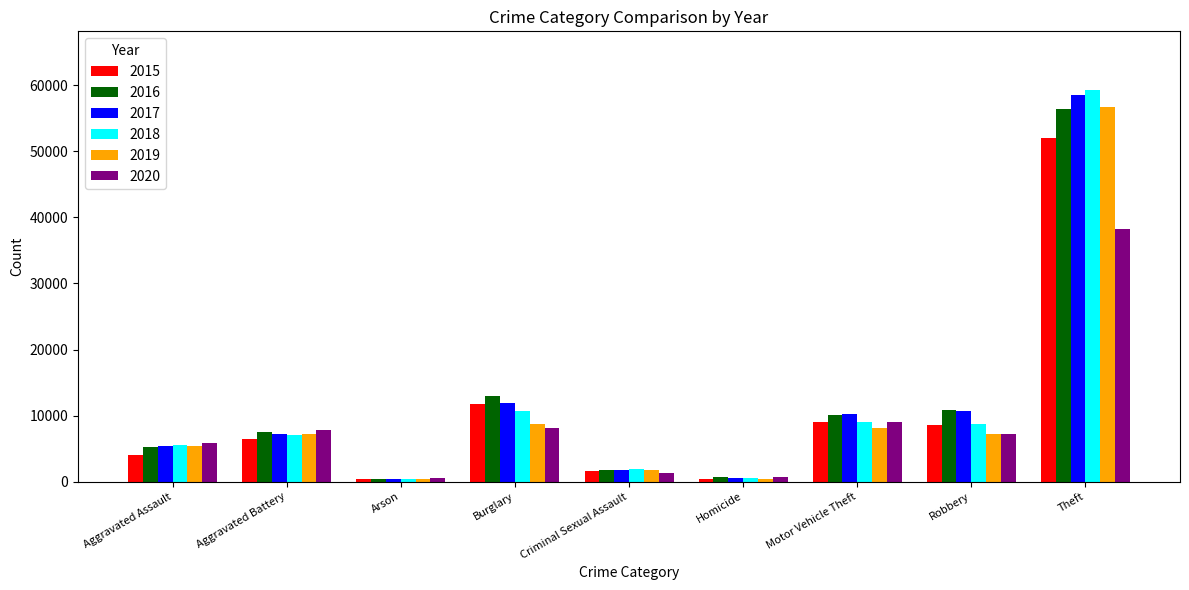

True or false: 2019 has a value of 3013 at Aggravated Battery.

False